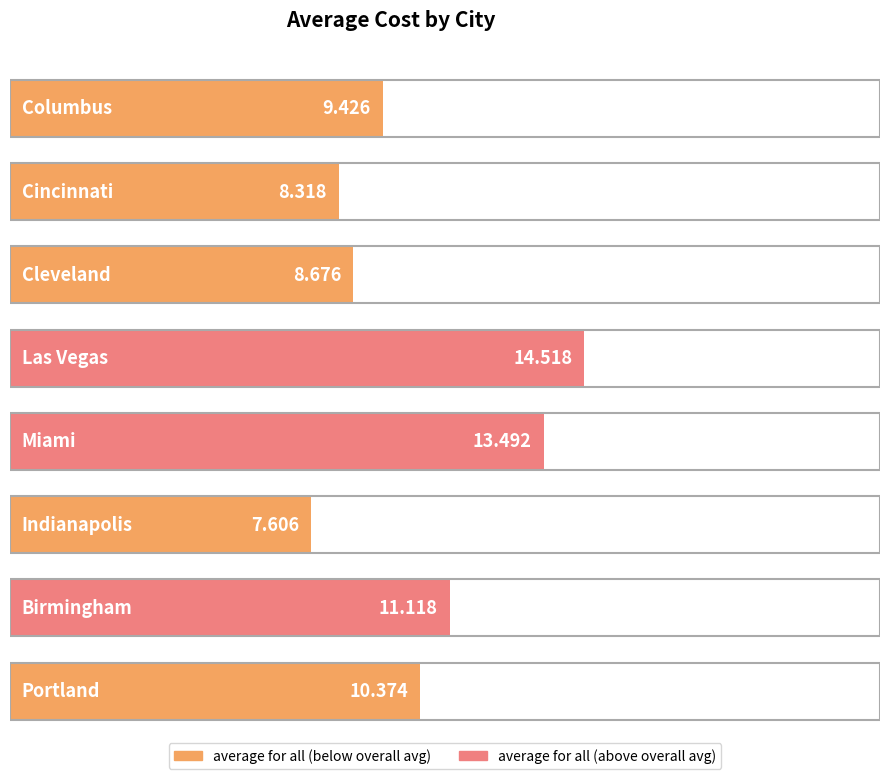

Reading right to left, extract all data points from this chart.

10.4	11.1	7.6	13.5	14.5	8.7	8.3	9.4